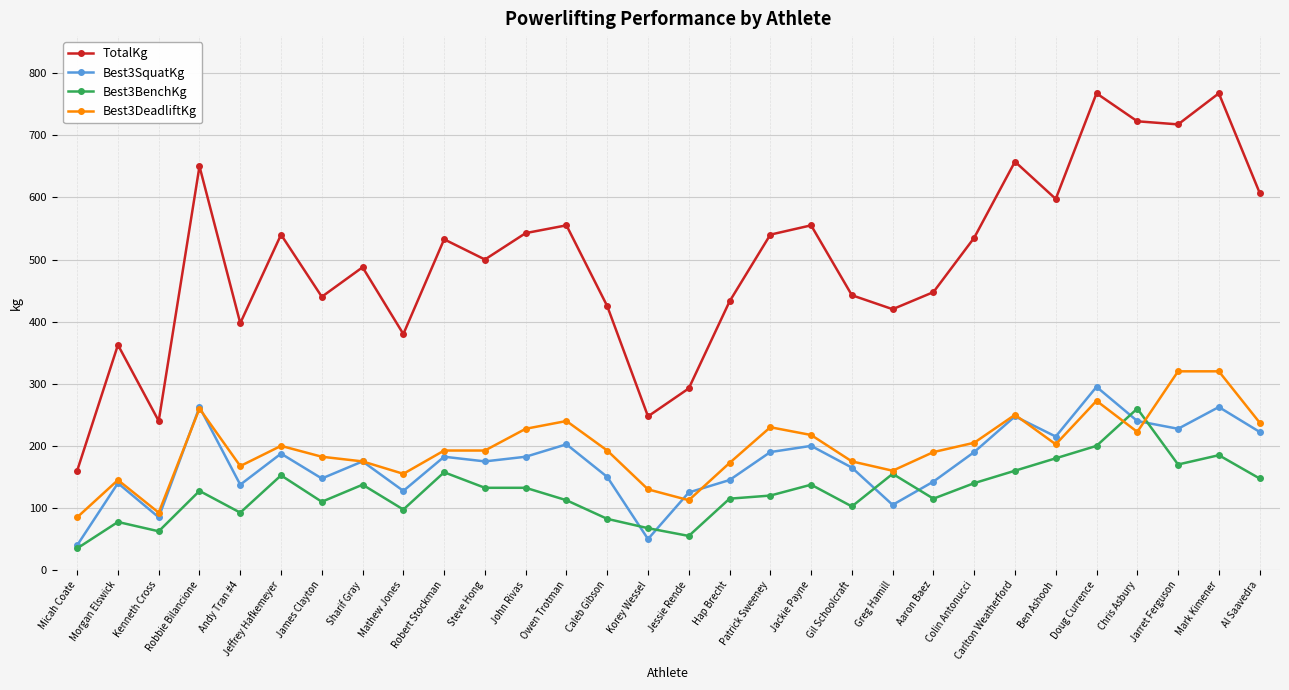

Which series has the largest range (max minus min)?

TotalKg